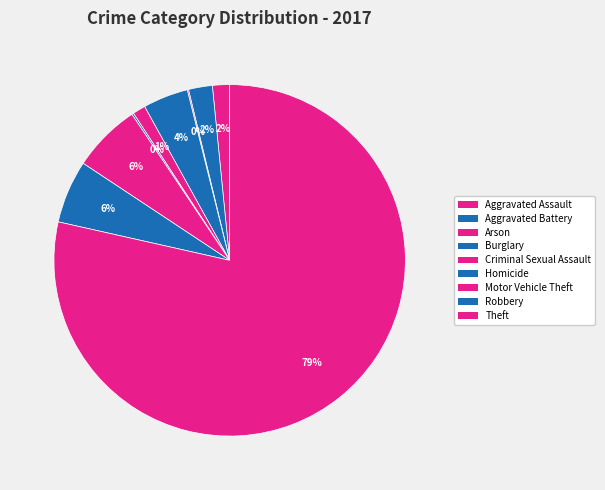

How many segments does this pie chart have?

9